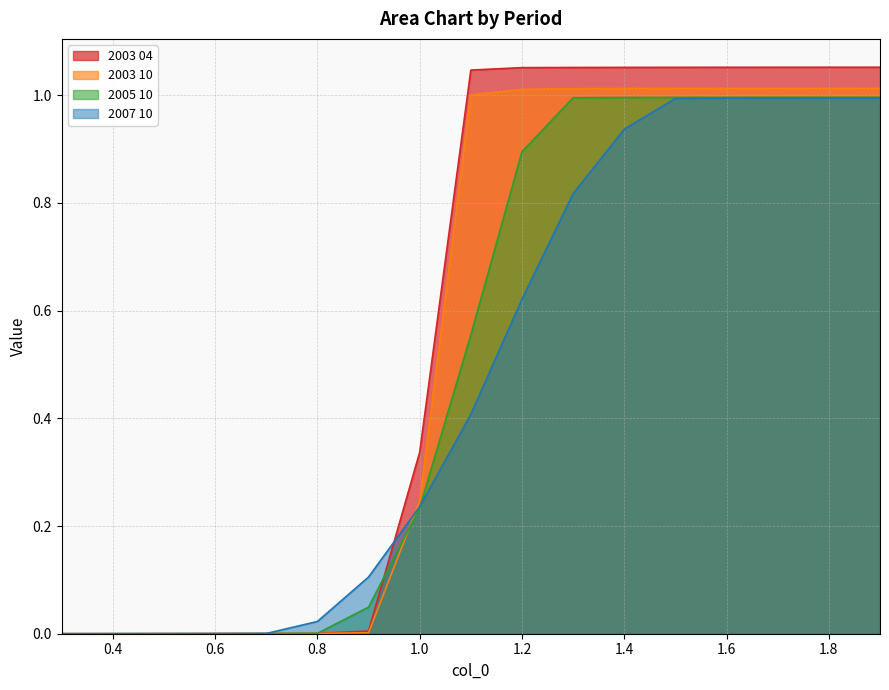

True or false: 2007 10 has more than 0 points higher than both neighbors.

False